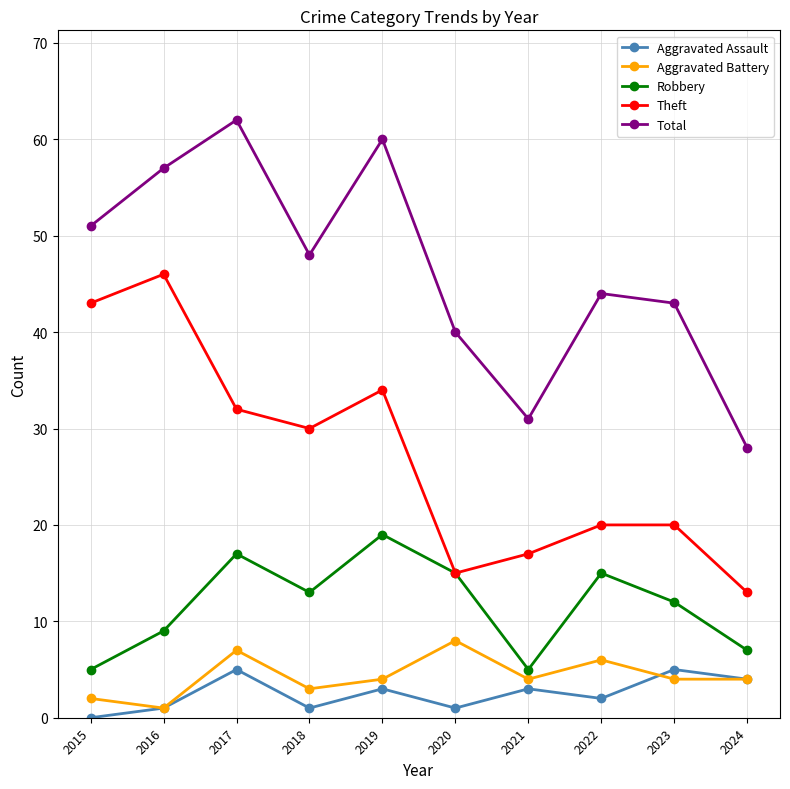

How many Aggravated Assault values are between 1 and 4?

7